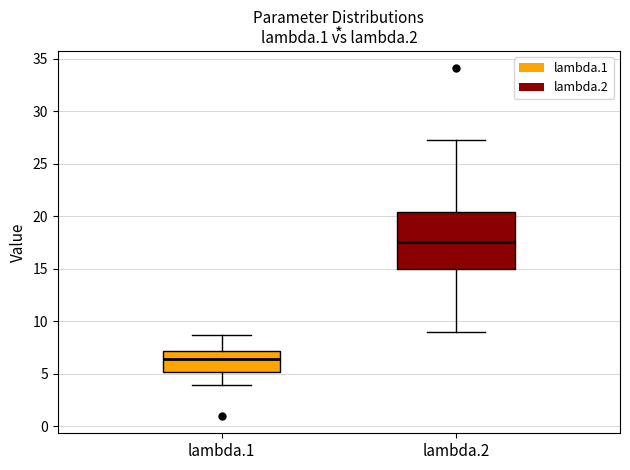

Comparing the boxes themselves (not the whiskers), which one is the tallest?

lambda.2